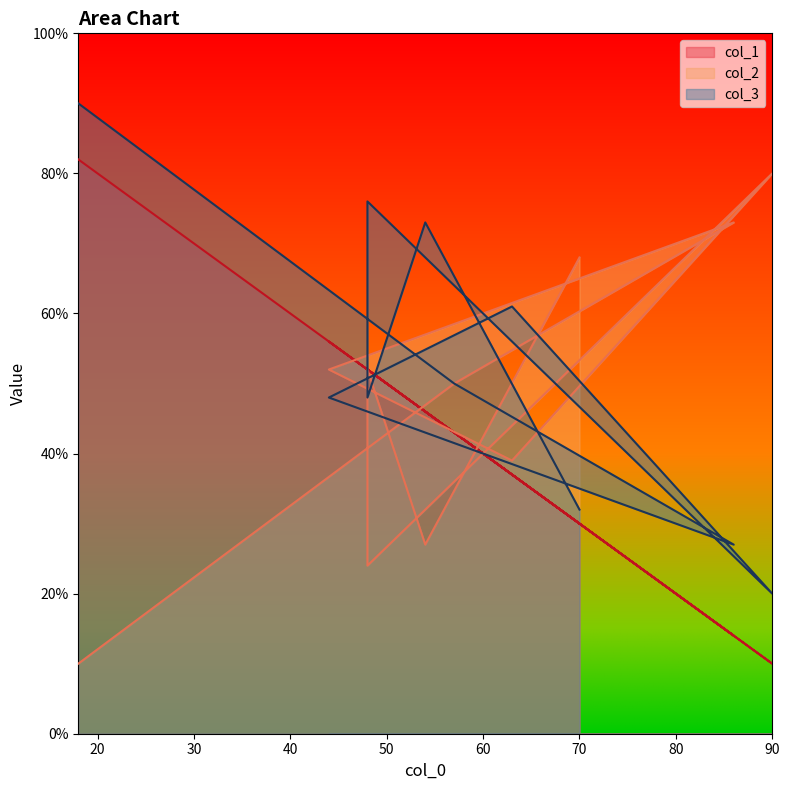

In col_3, how many points are lower than both neighbors (excluding endpoints)?

3